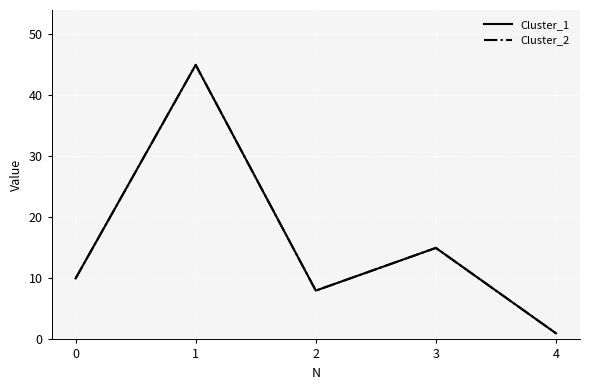

What is the value of the Cluster_2 point at the 1st from the left?

10